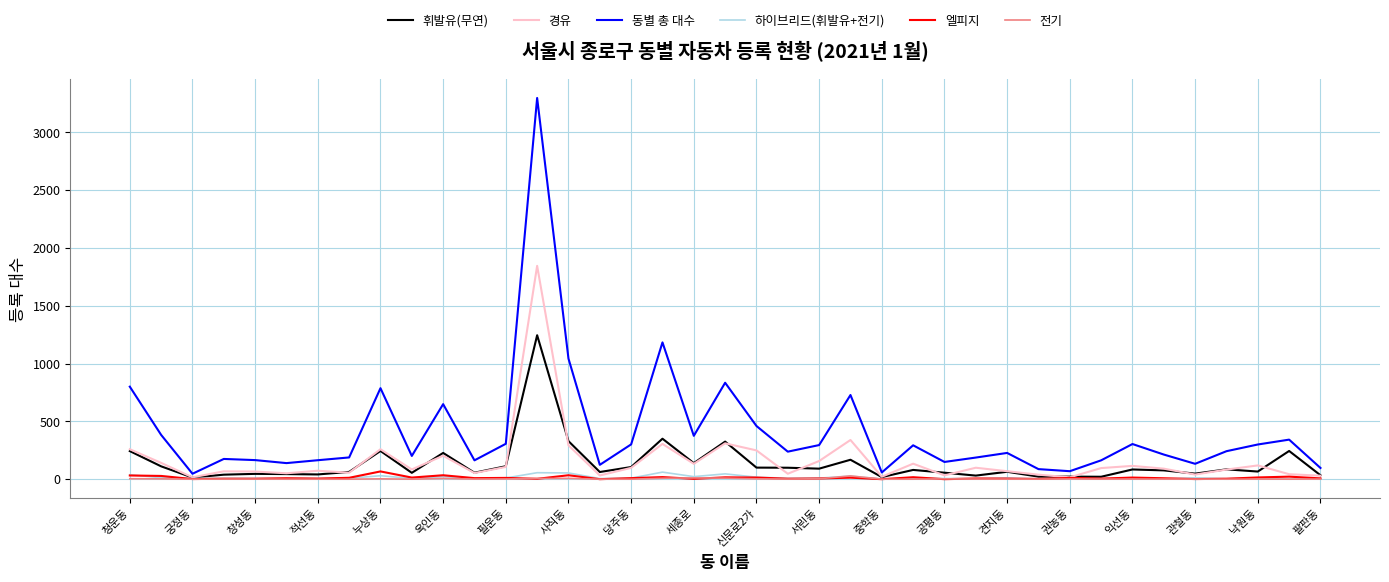

Which series has the widest spread of values?

동별 총 대수